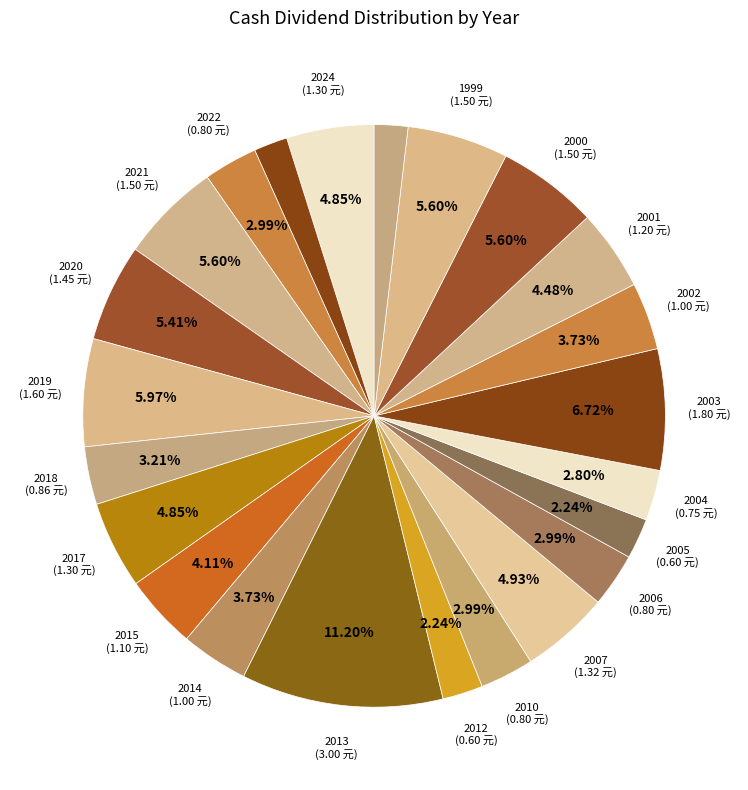

Count the number of slices in the pie.

23